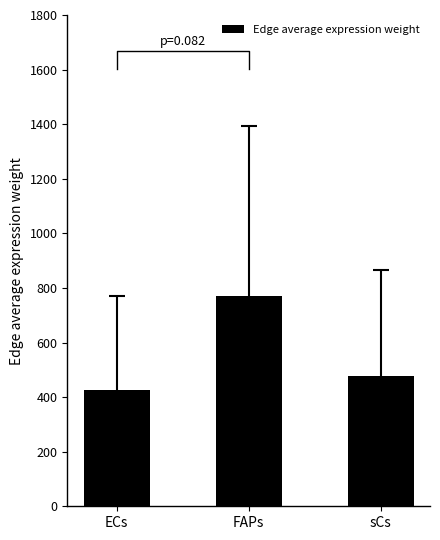

Are the bars grouped side by side (vs. stacked)?

No